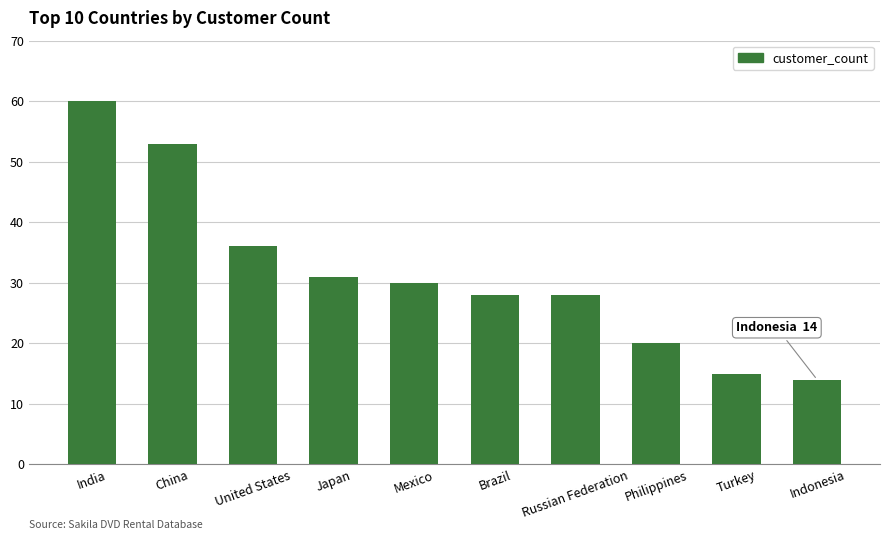

At which label is the value closest to 37?

United States